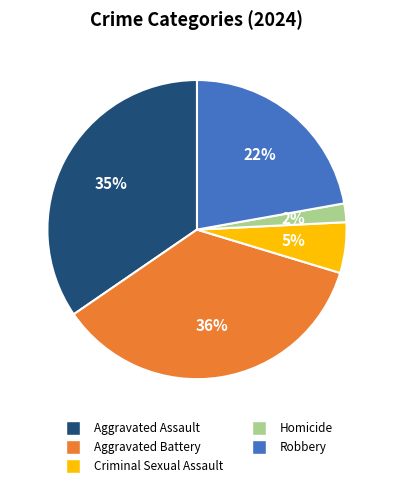

Which category has the smallest portion of the pie?

Homicide